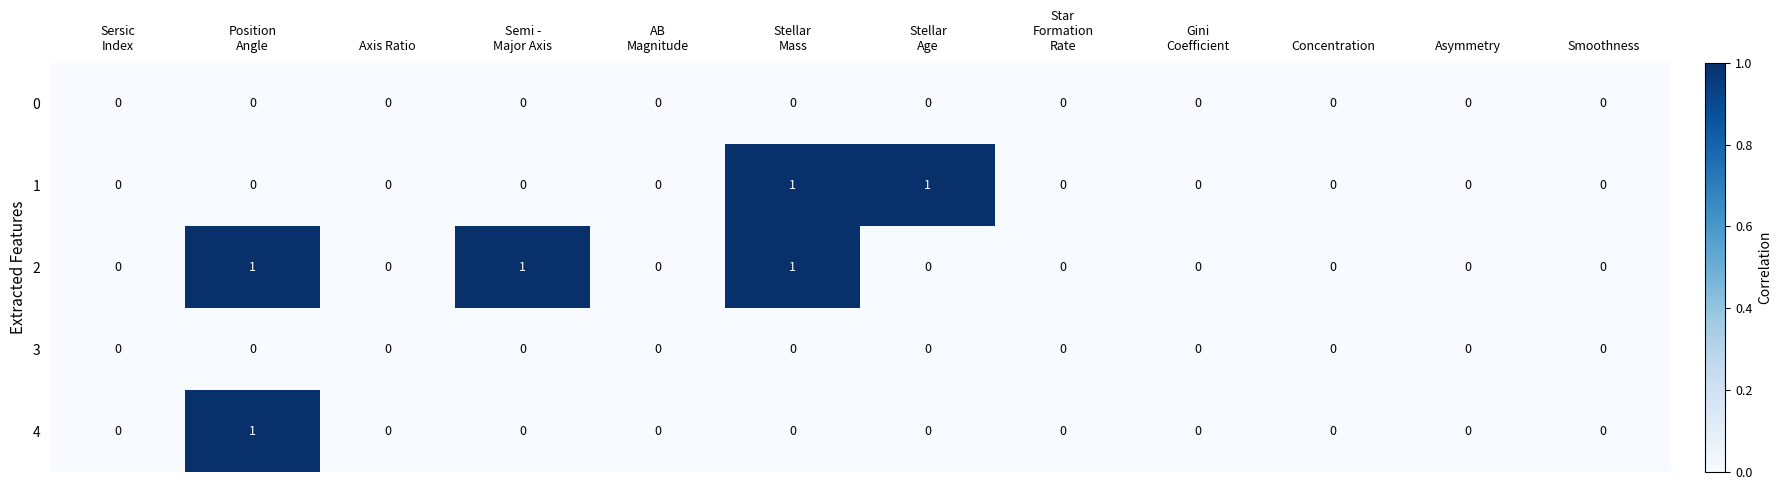

Which series changed the most between Semi -
Major Axis and Asymmetry?

2